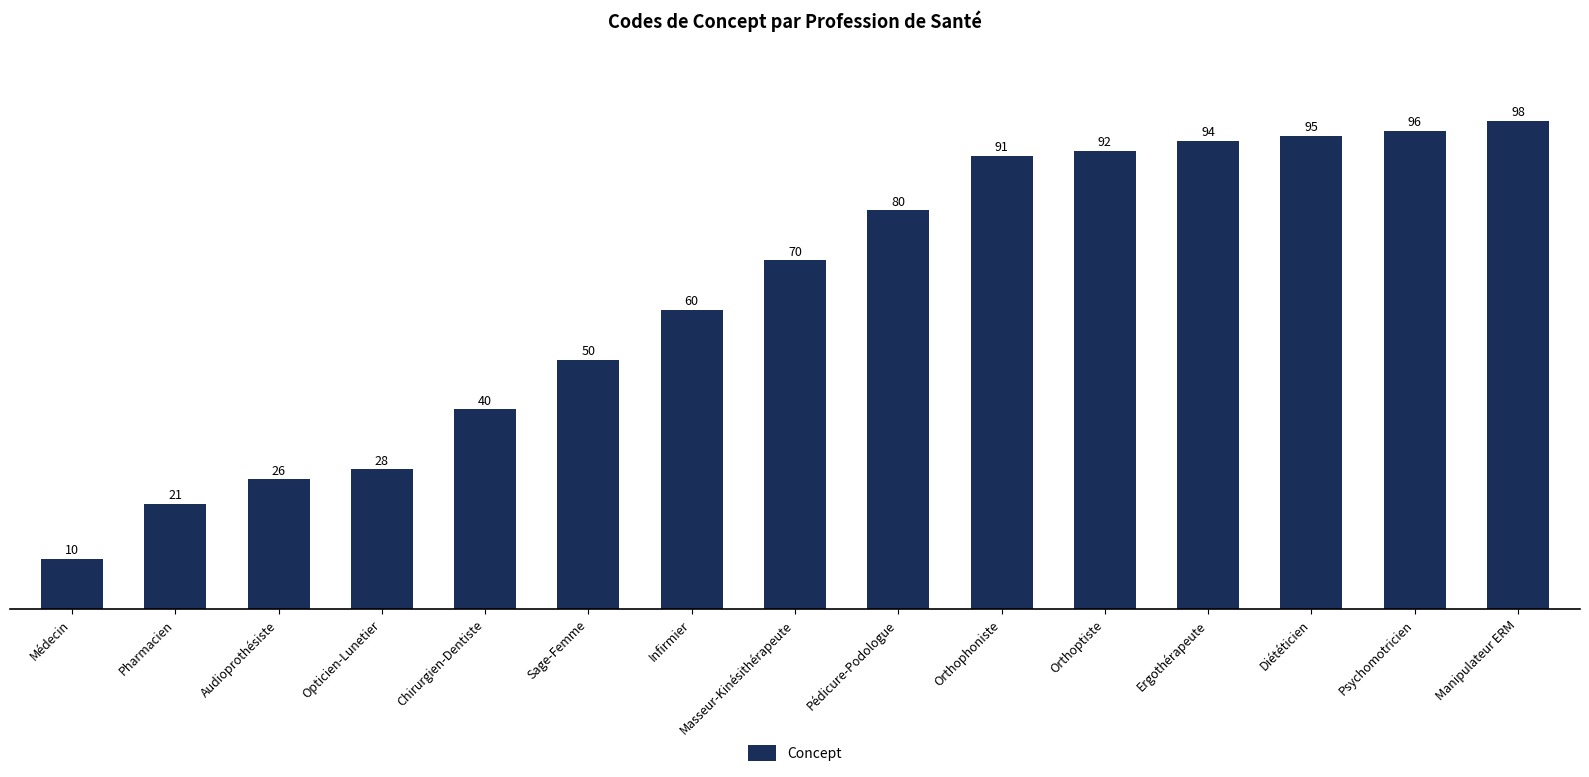

Rank the categories by value from highest to lowest.

Manipulateur ERM, Psychomotricien, Diététicien, Ergothérapeute, Orthoptiste, Orthophoniste, Pédicure-Podologue, Masseur-Kinésithérapeute, Infirmier, Sage-Femme, Chirurgien-Dentiste, Opticien-Lunetier, Audioprothésiste, Pharmacien, Médecin